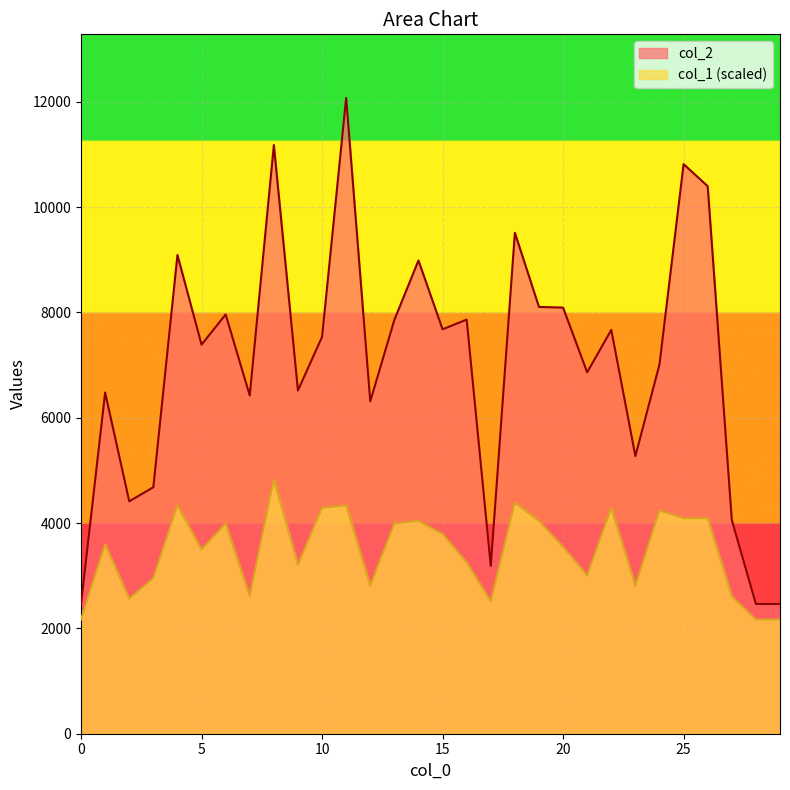

List the series in order of their peak value, highest first.

col_2, col_1 (scaled)